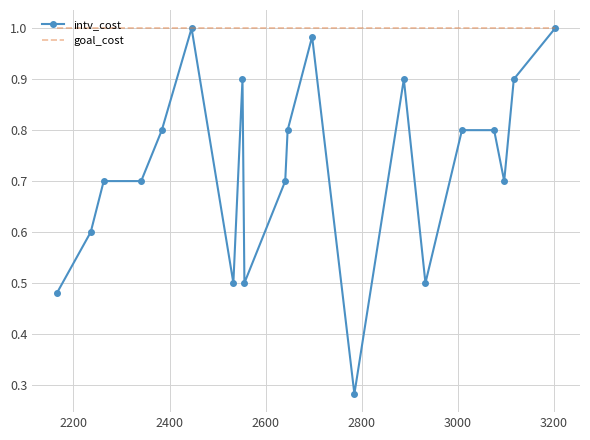

List the series in order of their overall mean, lowest first.

intv_cost, goal_cost